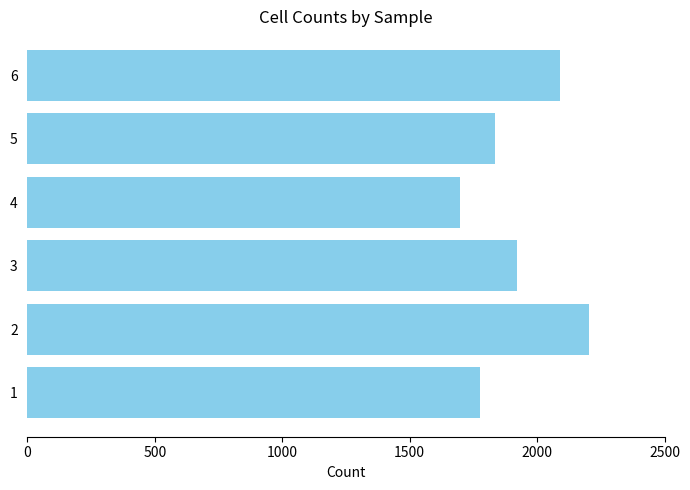

Are the bars horizontal?

Yes